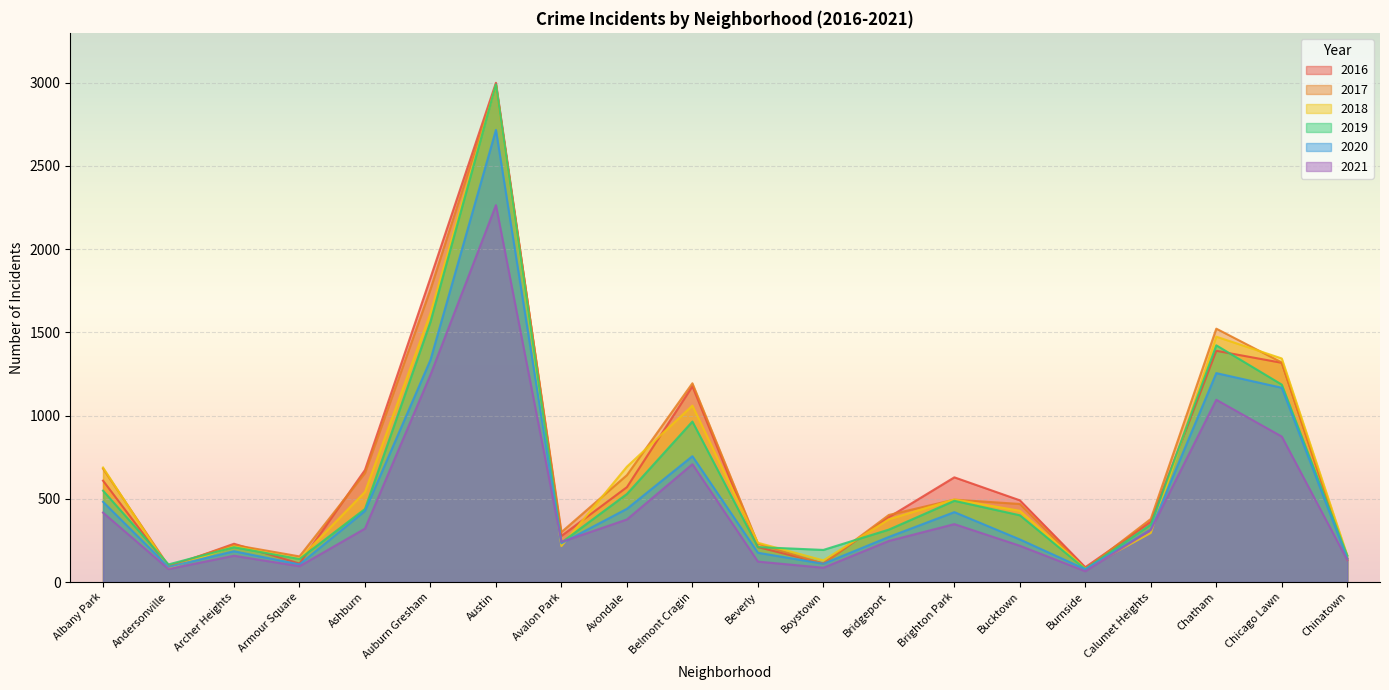

How many lines are shown in the chart?

6